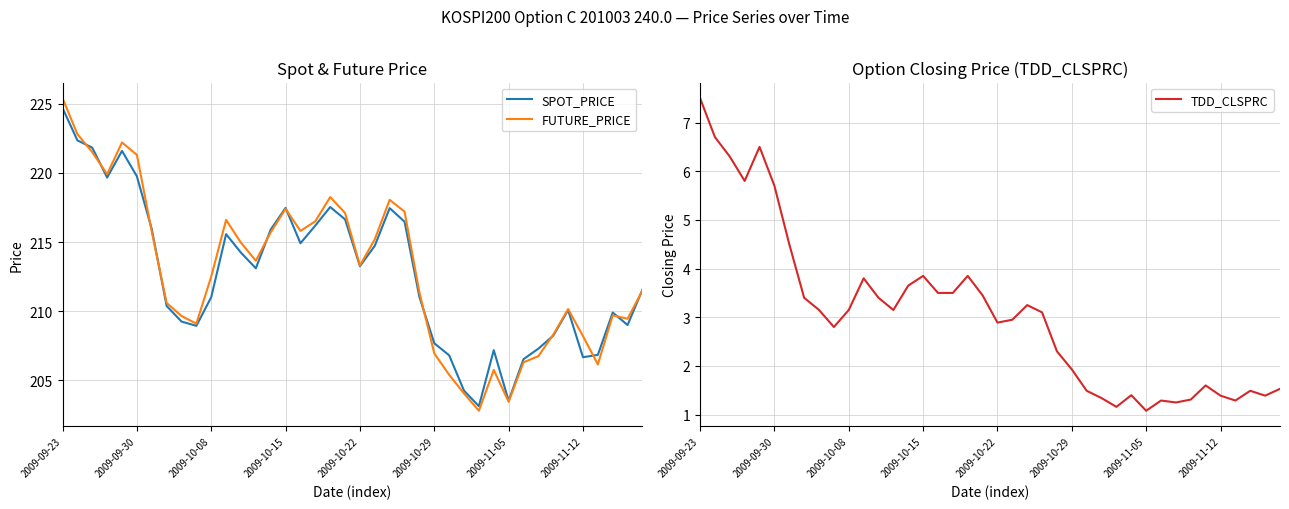

In SPOT_PRICE, how many points are lower than both neighbors (excluding endpoints)?

9